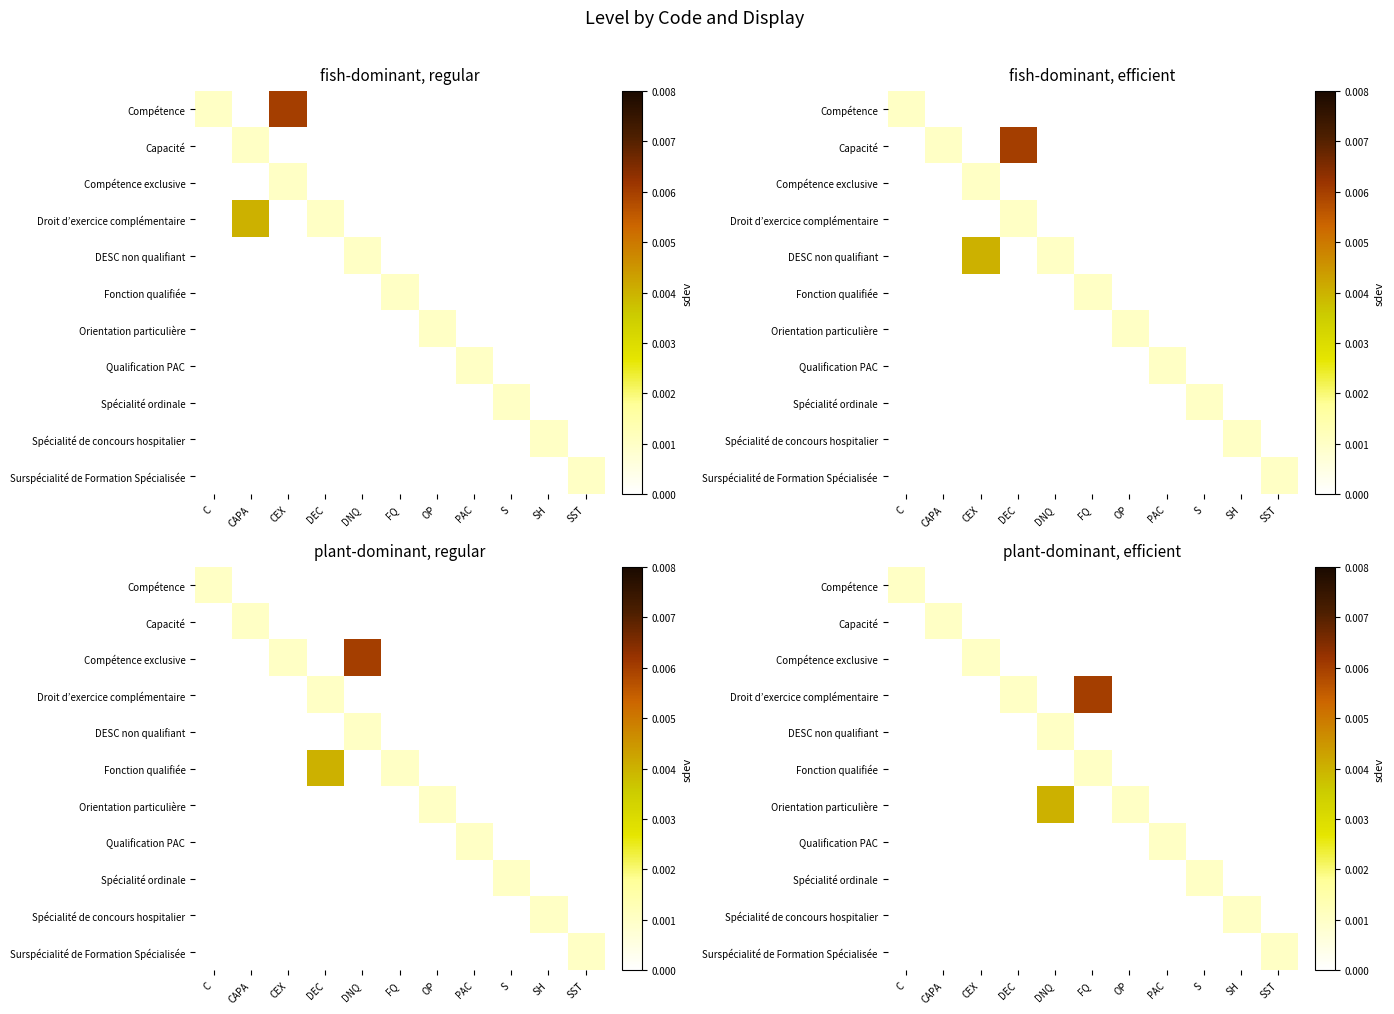

The value of Compétence exclusive at DEC is 0.0. True or false?

False